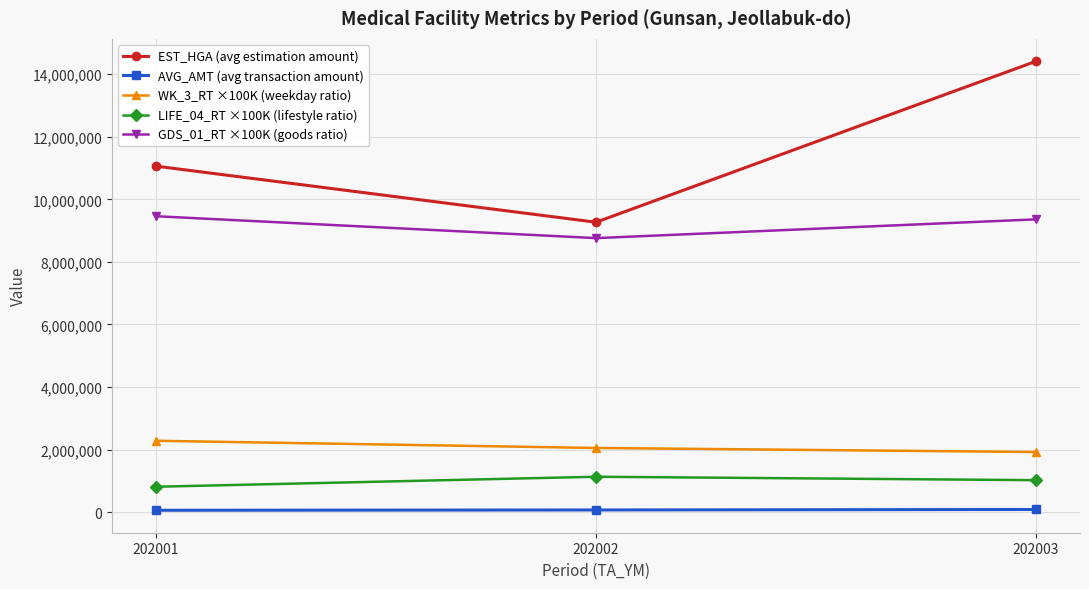

What is the value of the WK_3_RT ×100K (weekday ratio) point at the 2nd from the left?

2050000.0